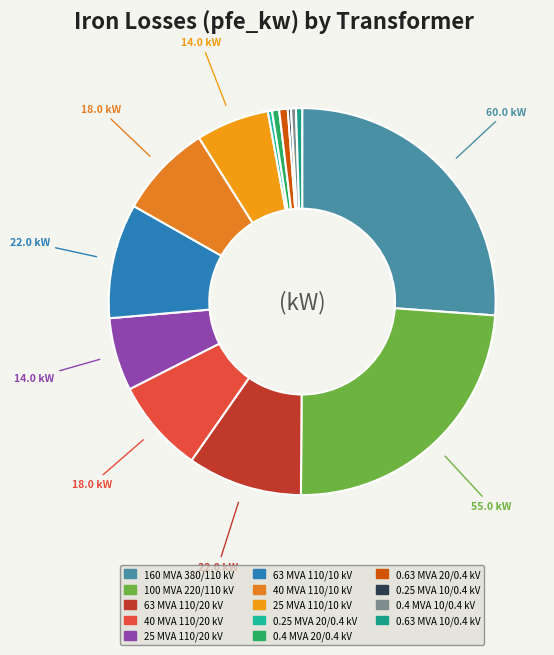

Count the number of slices in the pie.

14